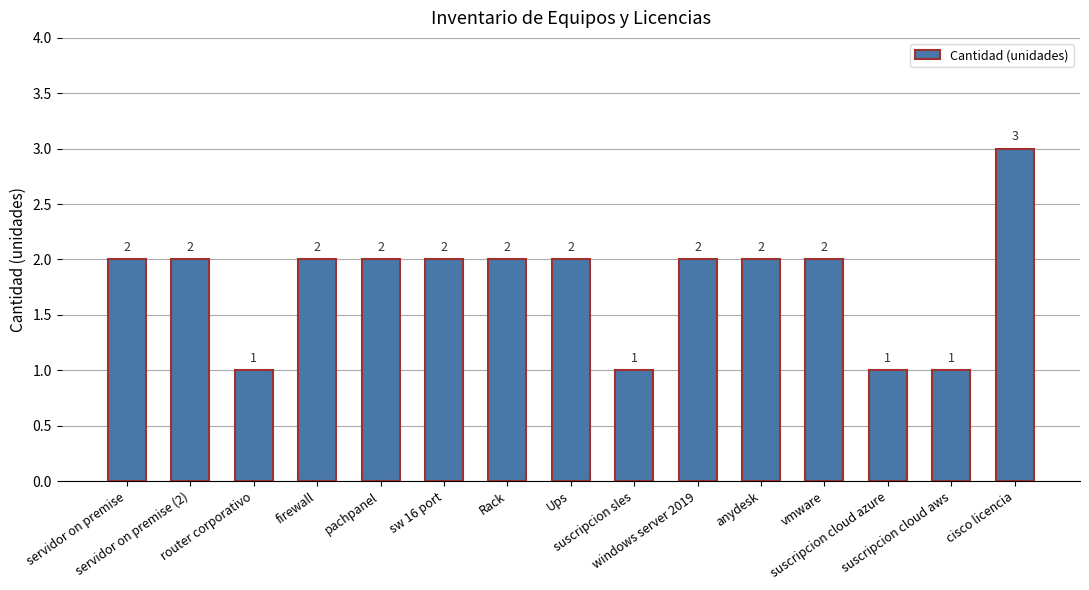

Count the values in the range 1 to 2.

14